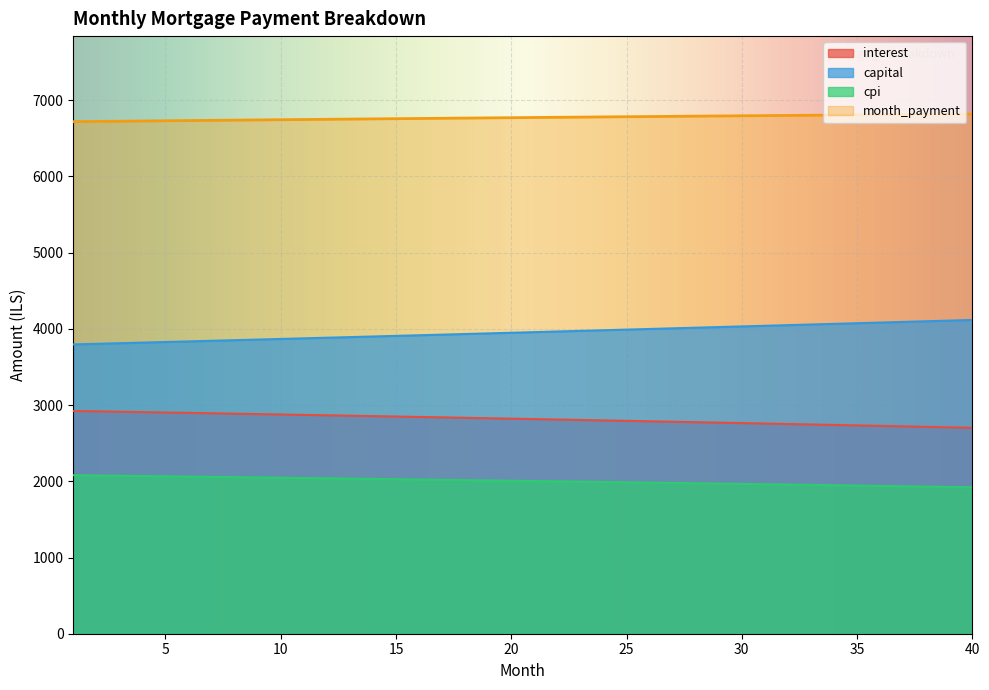

True or false: interest and cpi cross at least once.

False